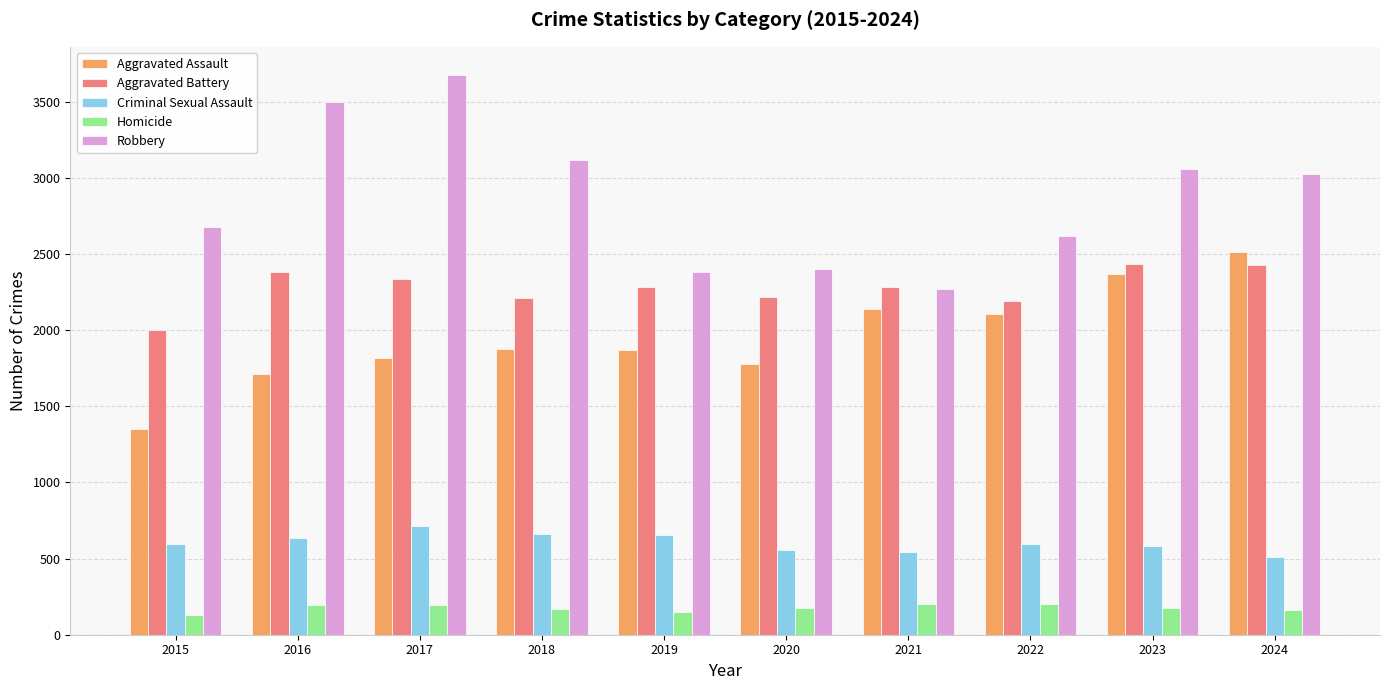

Which category has the highest value across all series?

2017